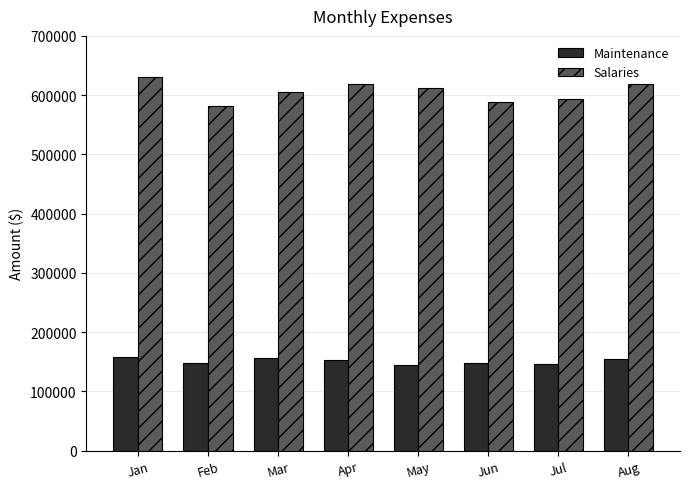

The value of Maintenance at Jul is 192887. True or false?

False